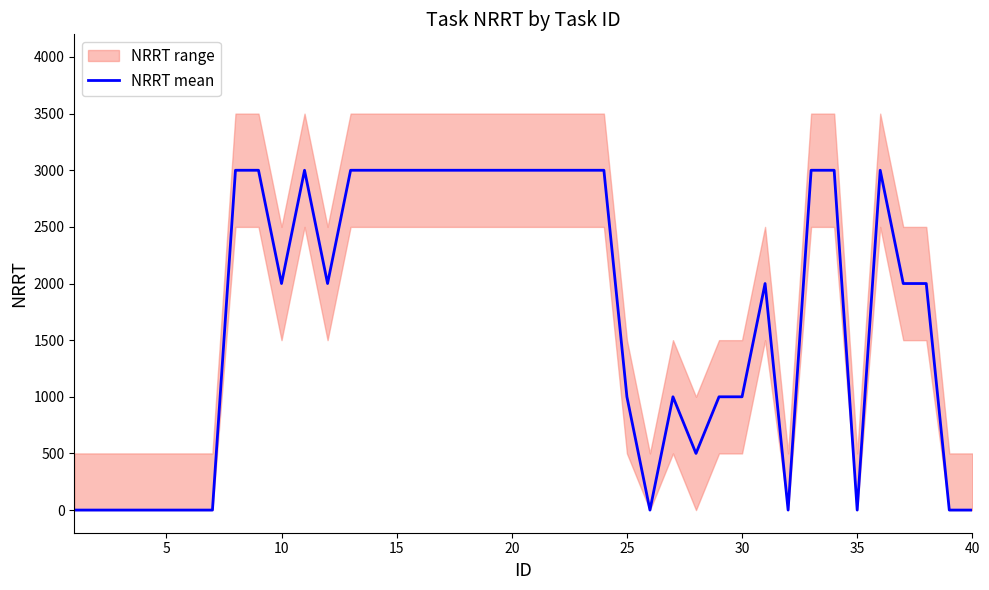

How many values are above zero?

28